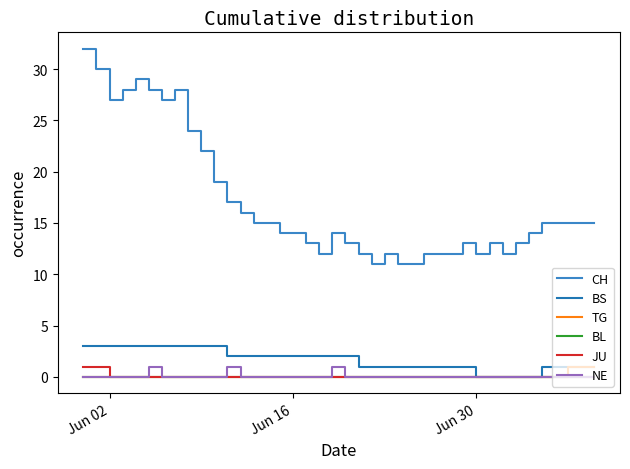

At how many categories does at least one series exceed 13?

24